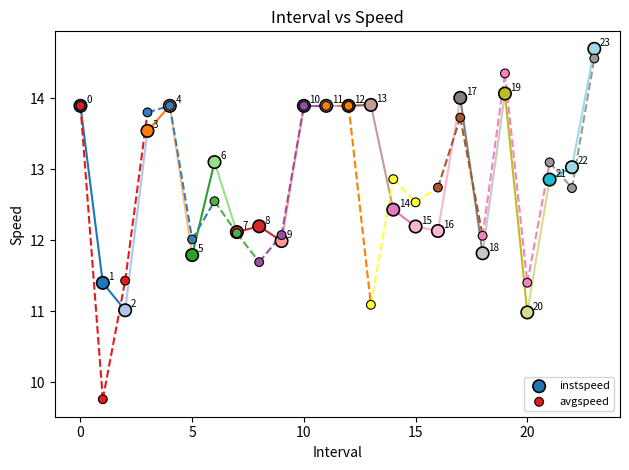

What are all the series names shown in the legend?

instspeed, avgspeed